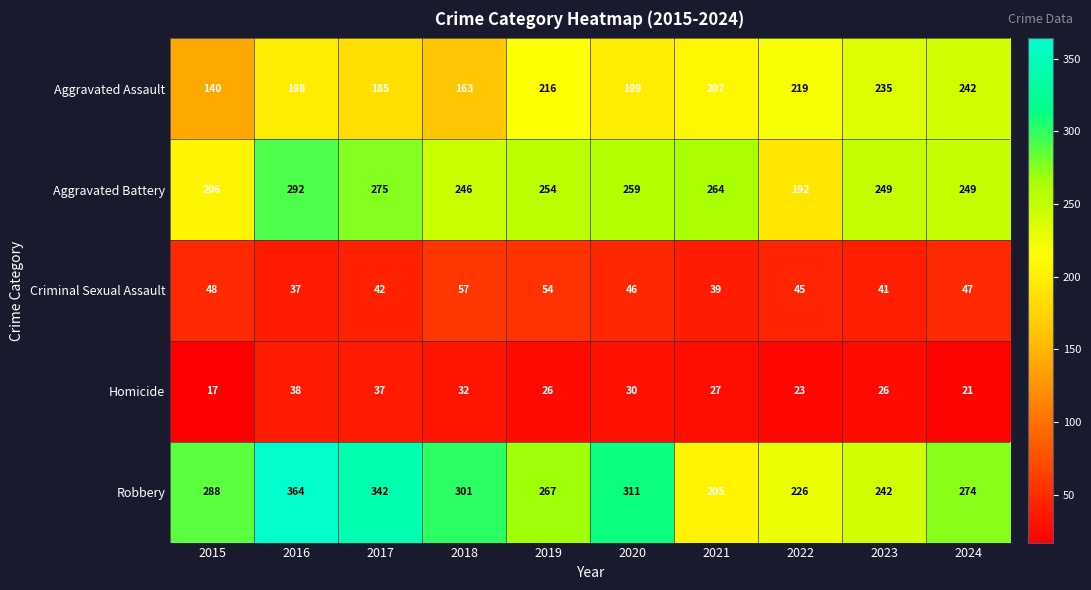

What is the difference between the Robbery values at 2023 and 2018?

59